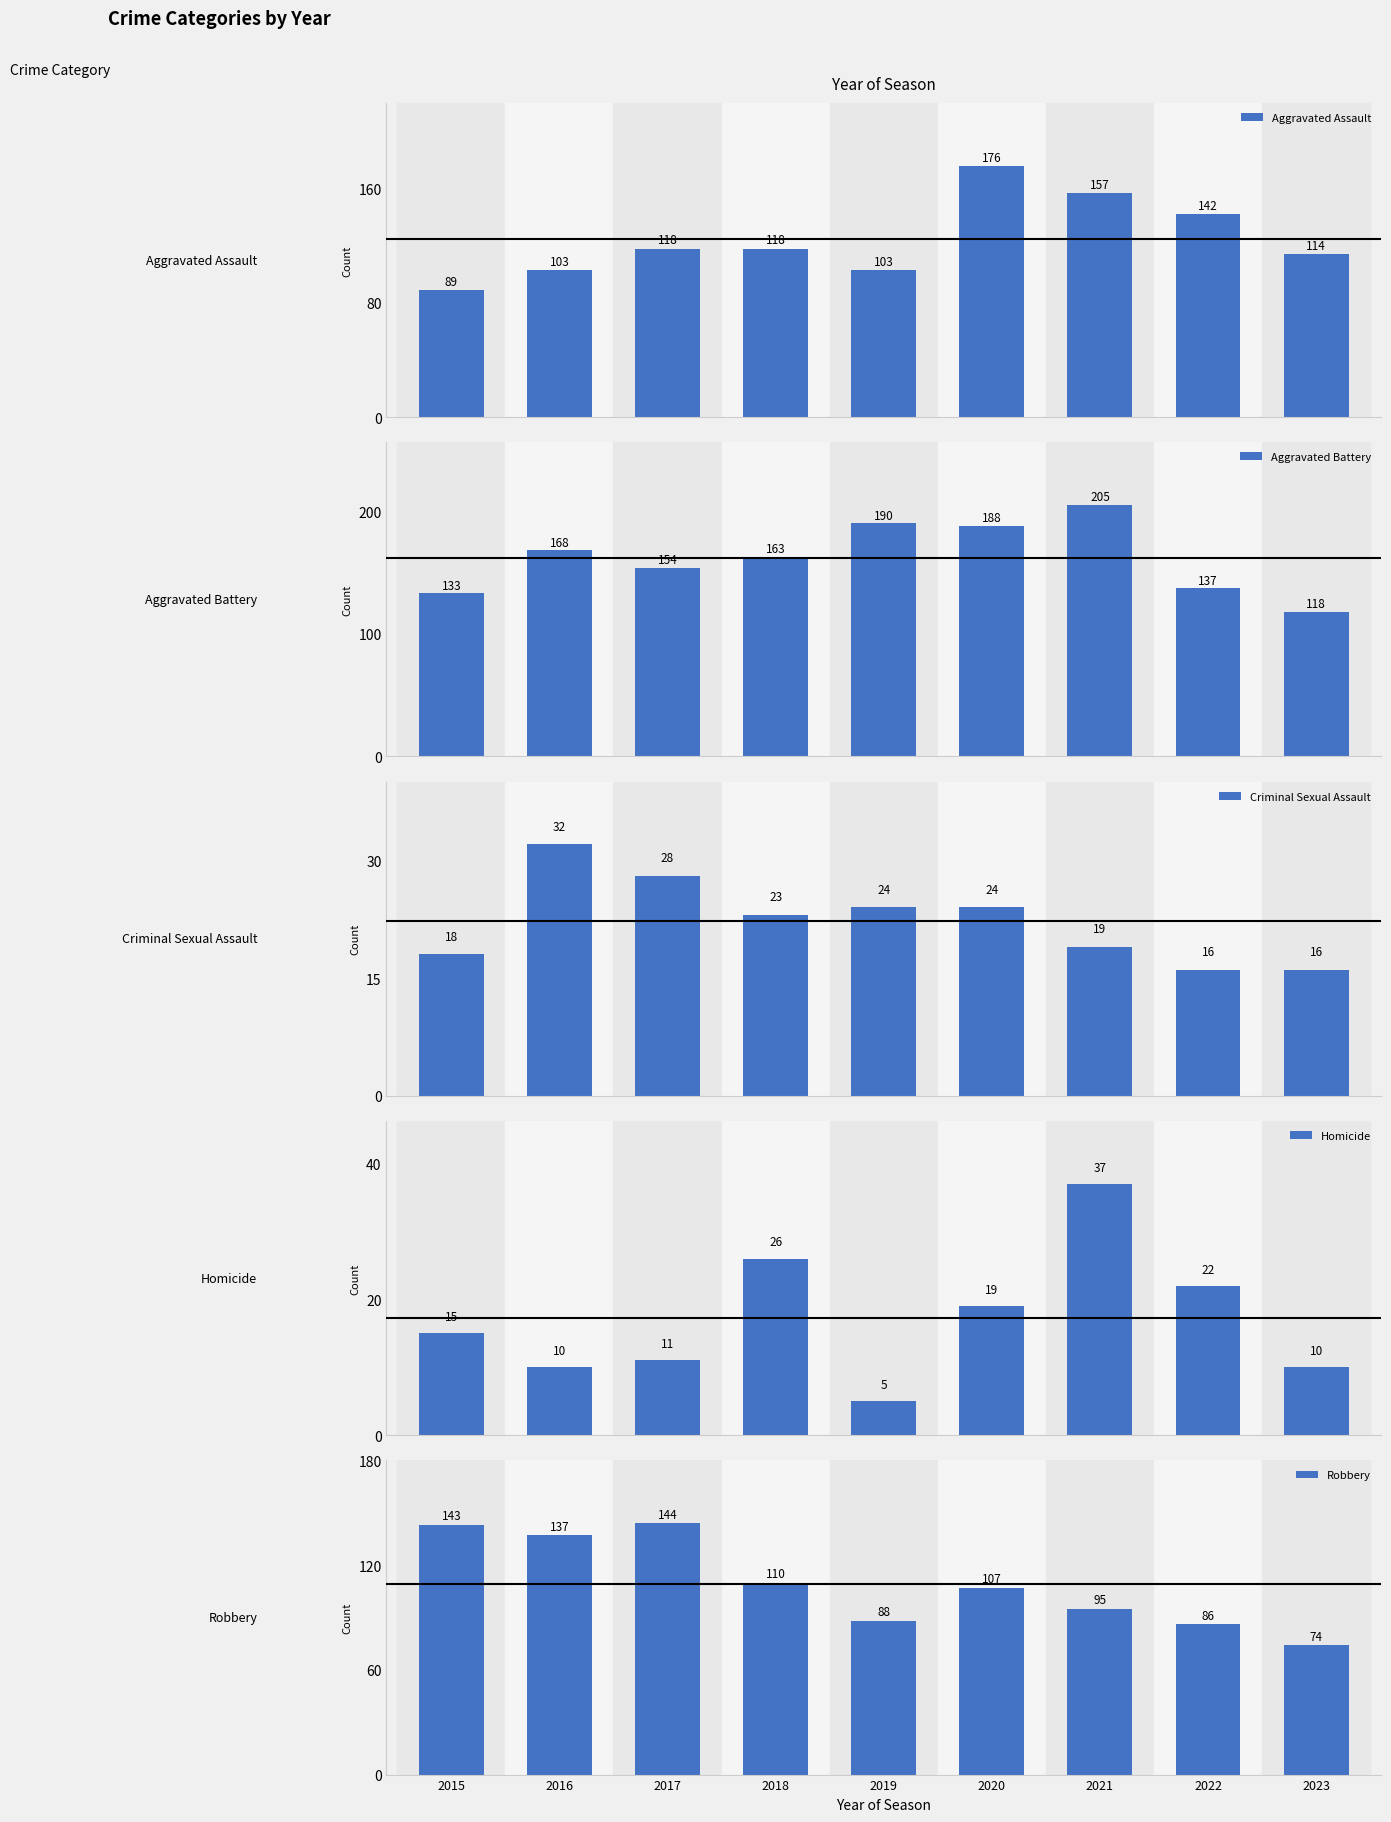

What is the highest value of the Robbery series?

144